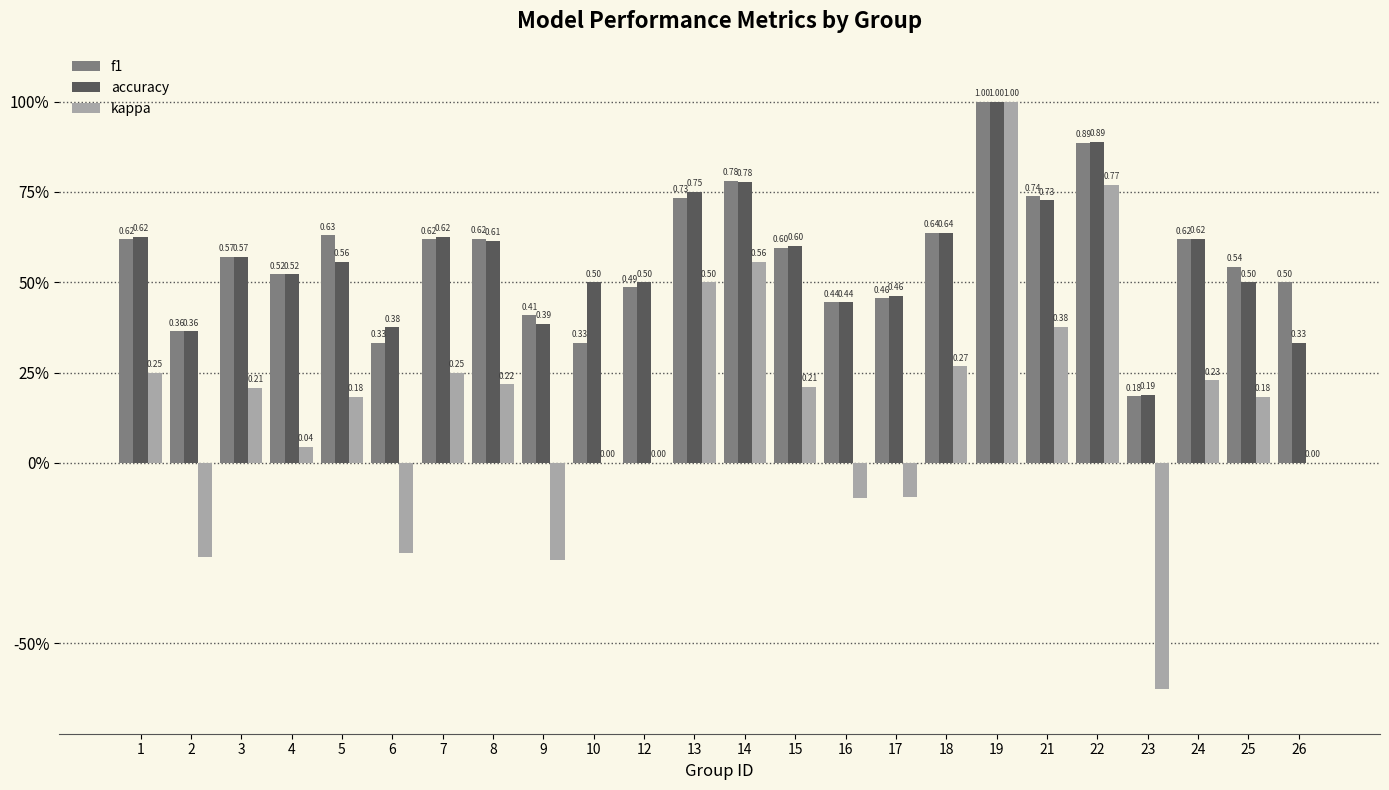

Are the bars horizontal?

No